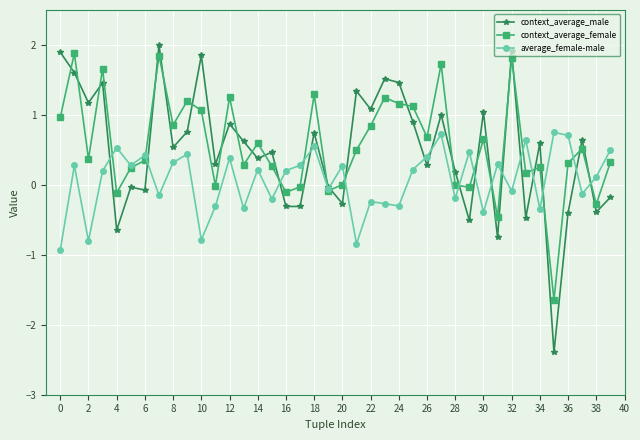

What are all the series names shown in the legend?

context_average_male, context_average_female, average_female-male